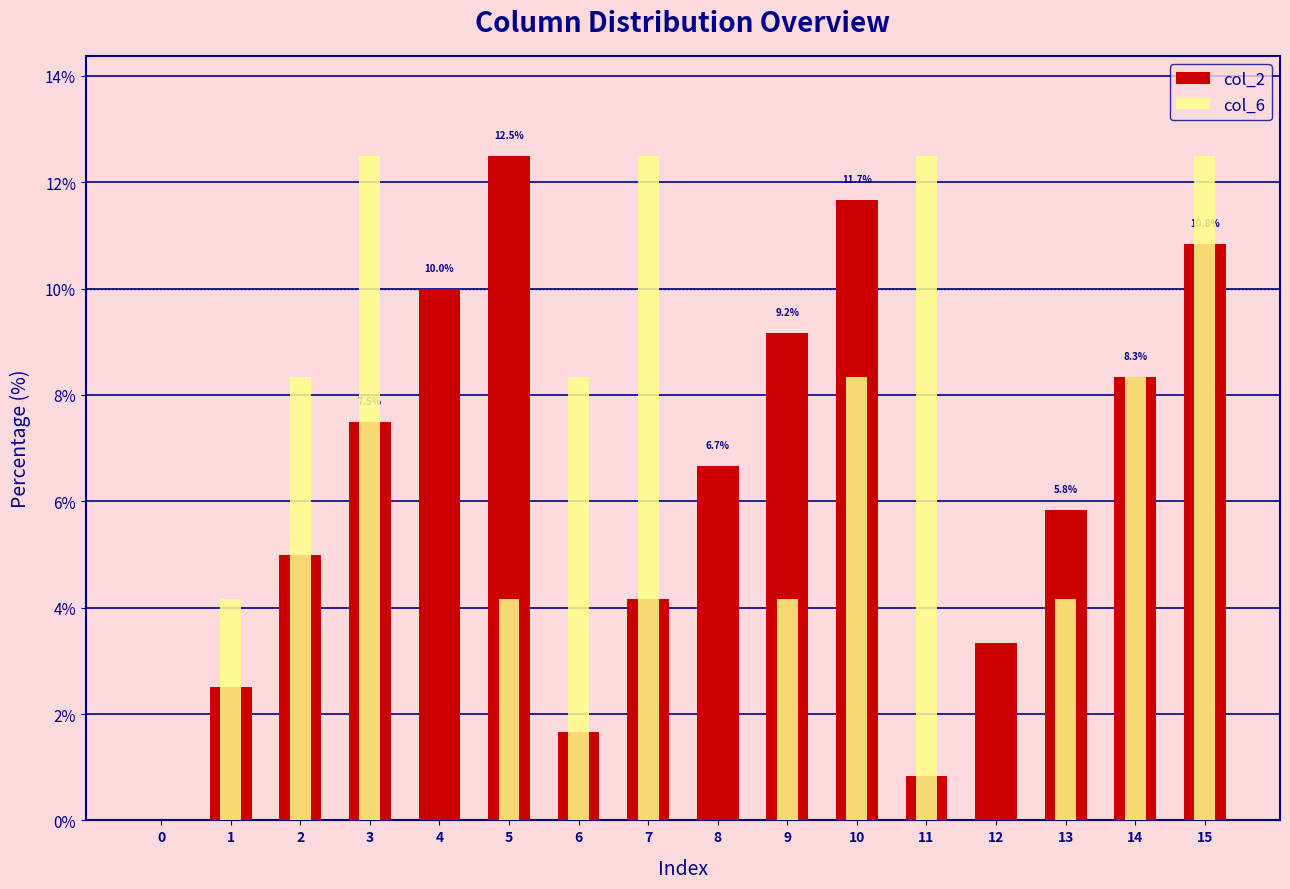

How many values in col_6 are above zero?

12